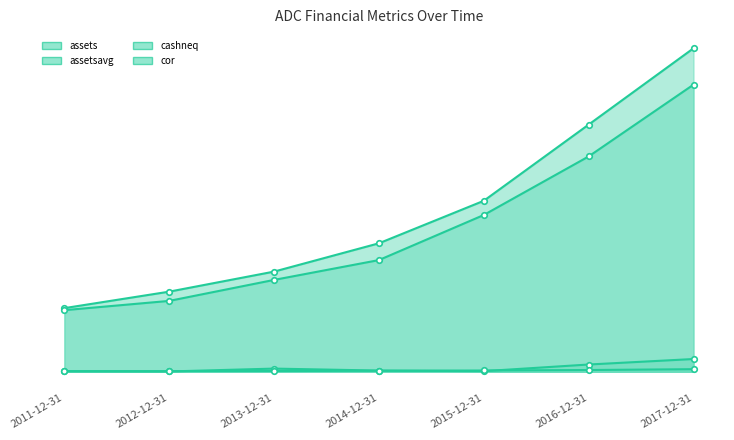

What is the value of the assets point at the 2nd from the left?

370.1